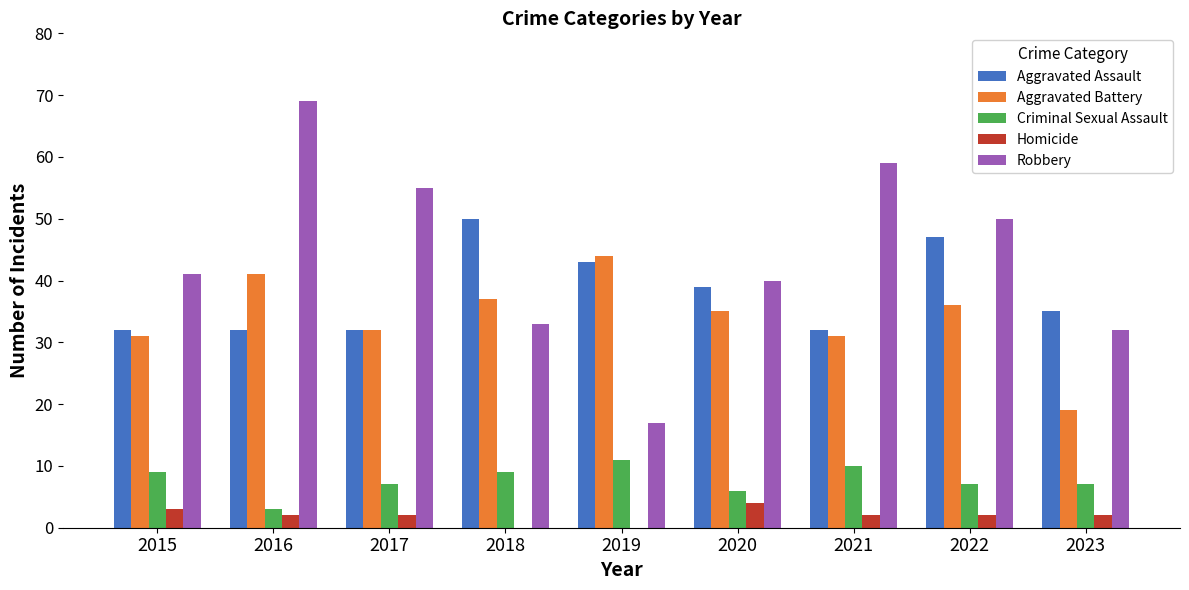

Which series changed the most between 2020 and 2022?

Robbery